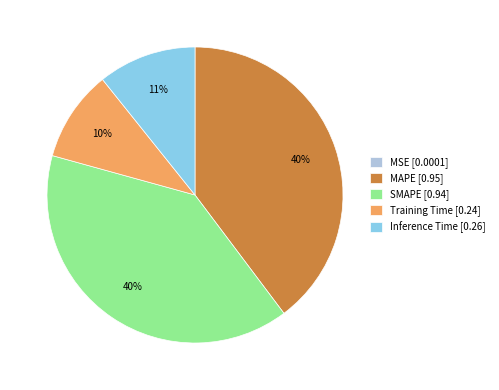

Is it true that SMAPE [0.94] is 40% of the pie?

True